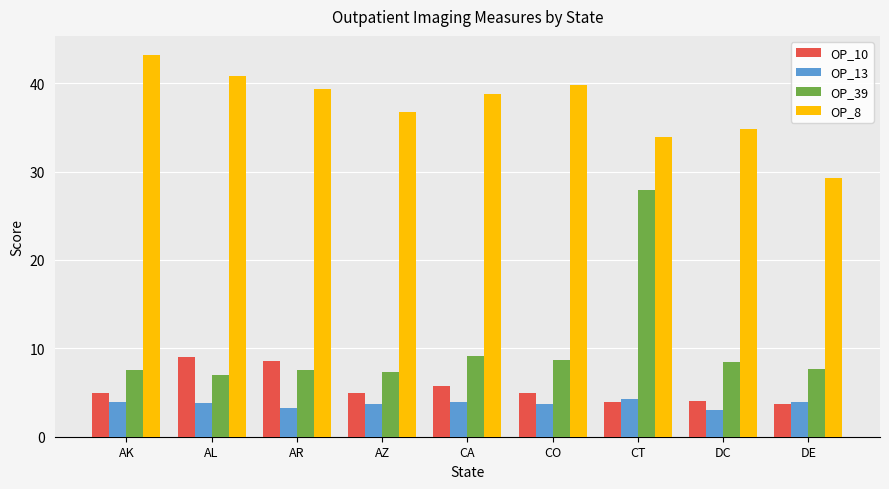

What is the label of the 5th bar from the right?

CA